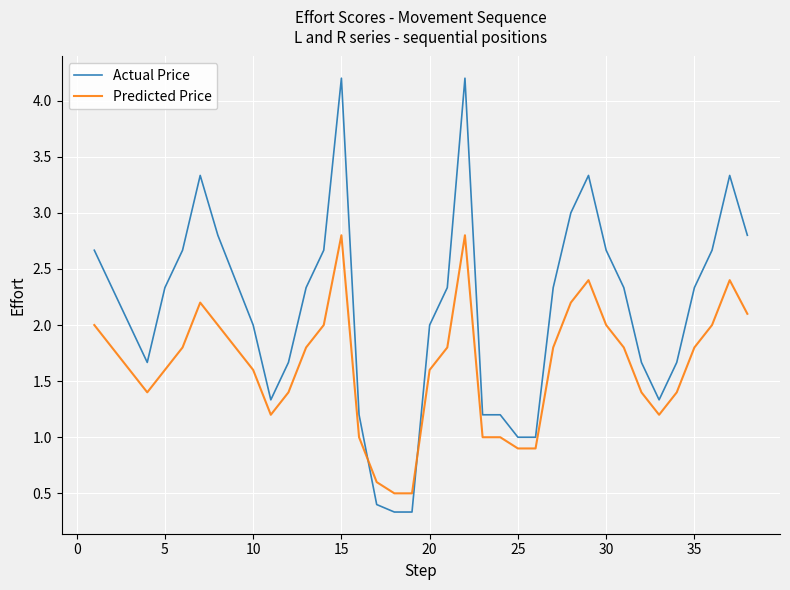

Count the number of categories in the chart.

38